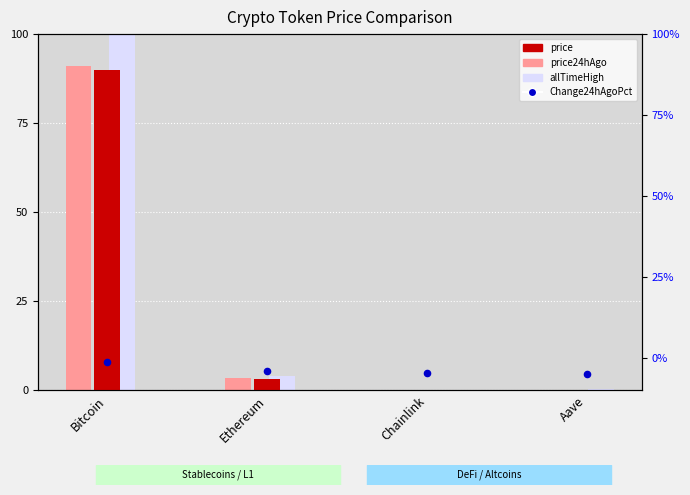

Which series has the largest total across all categories?

allTimeHigh